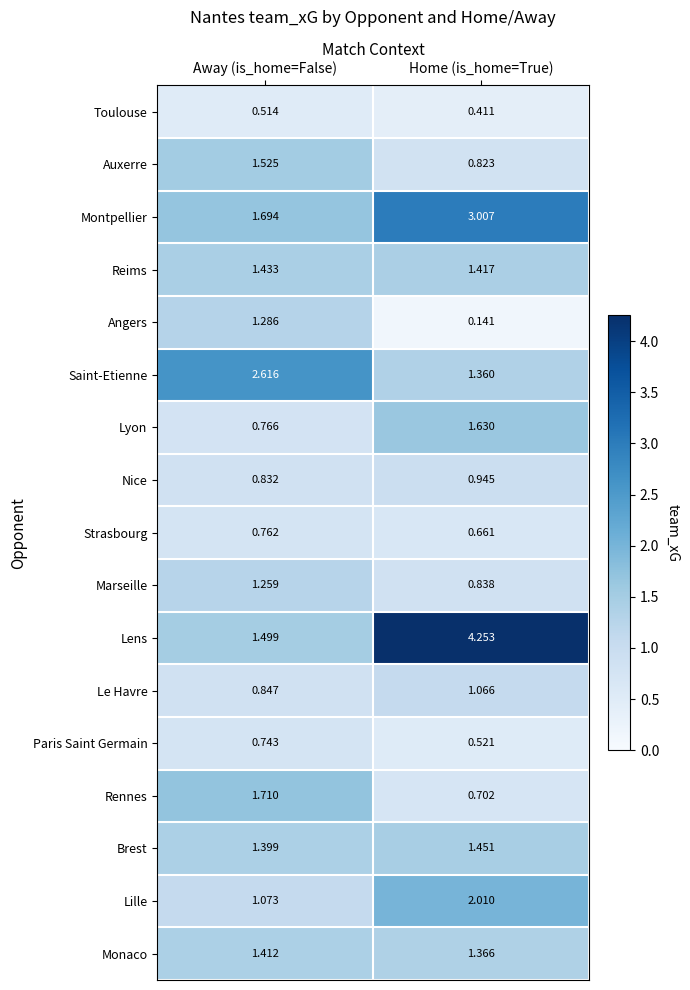

List the series in order of their peak value, highest first.

Lens, Montpellier, Saint-Etienne, Lille, Rennes, Lyon, Auxerre, Brest, Reims, Monaco, Angers, Marseille, Le Havre, Nice, Strasbourg, Paris Saint Germain, Toulouse